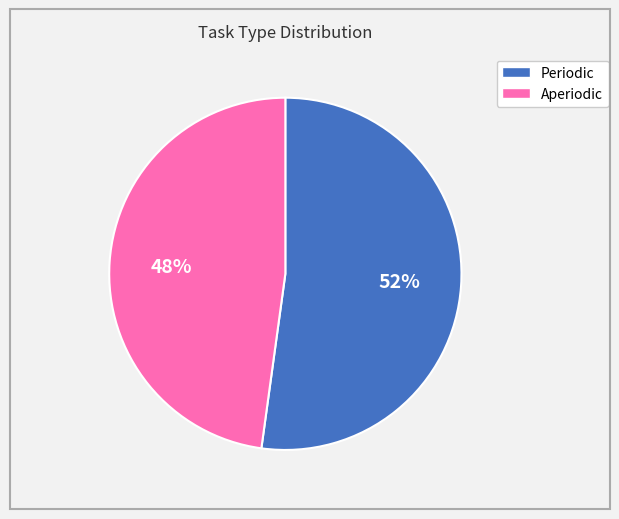

Combined, do Aperiodic and Periodic account for over 50%?

Yes